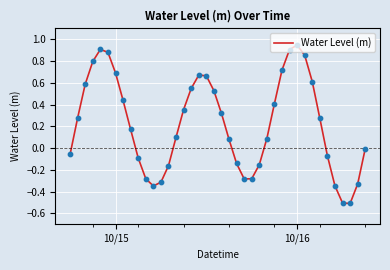

How many lines are shown in the chart?

1